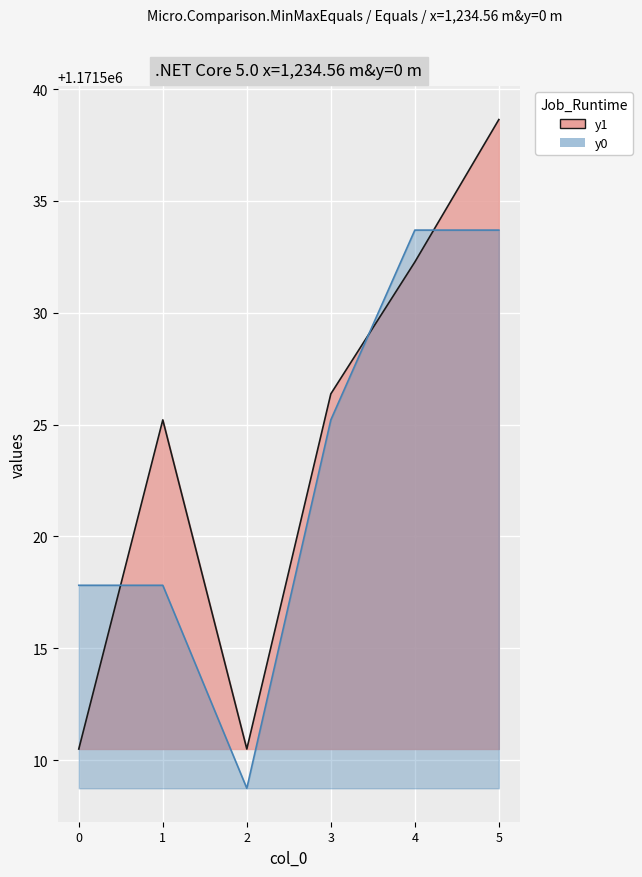

Is the value of x0 at 3 greater than the value of x1 at 5?

No